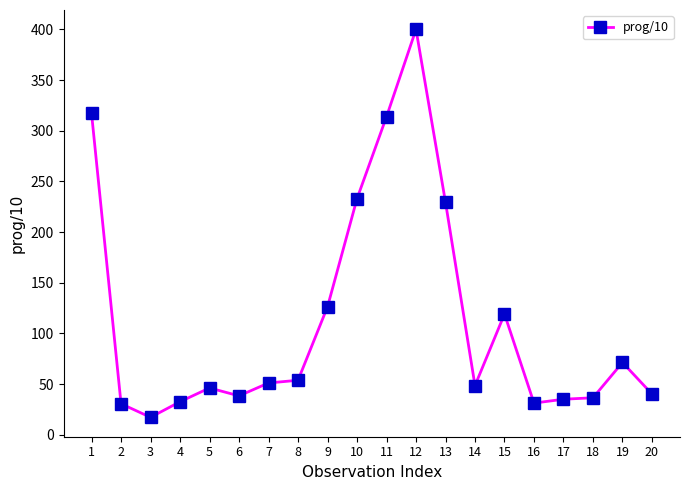

What is the change in value from 11 to 15?

-194.7